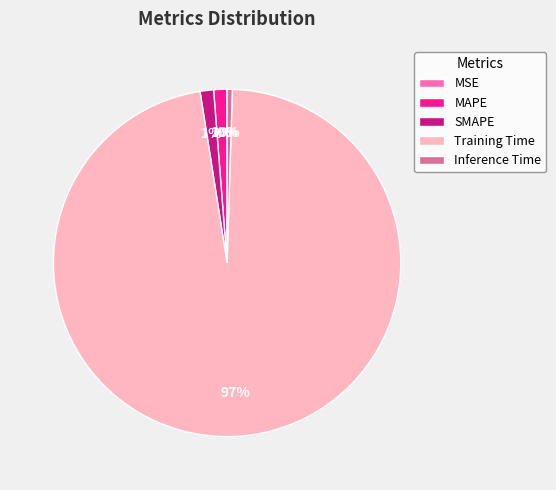

Which category has the biggest portion of the pie?

Training Time